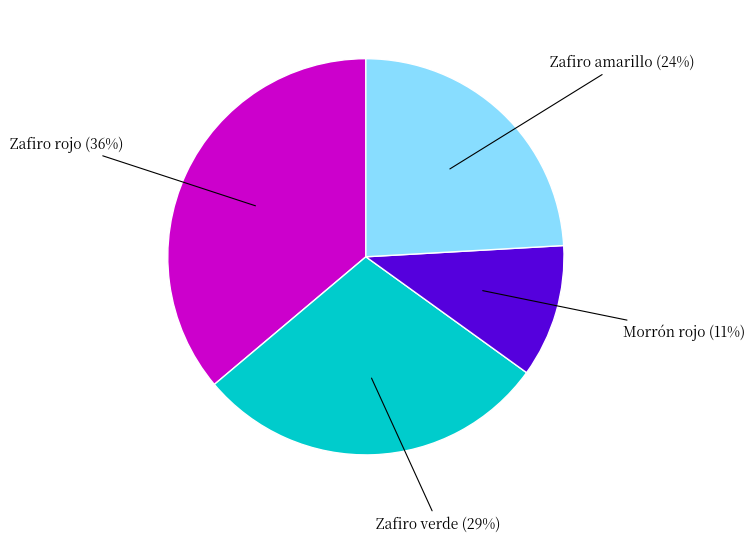

To the nearest percent, what is the average slice percentage?

25%